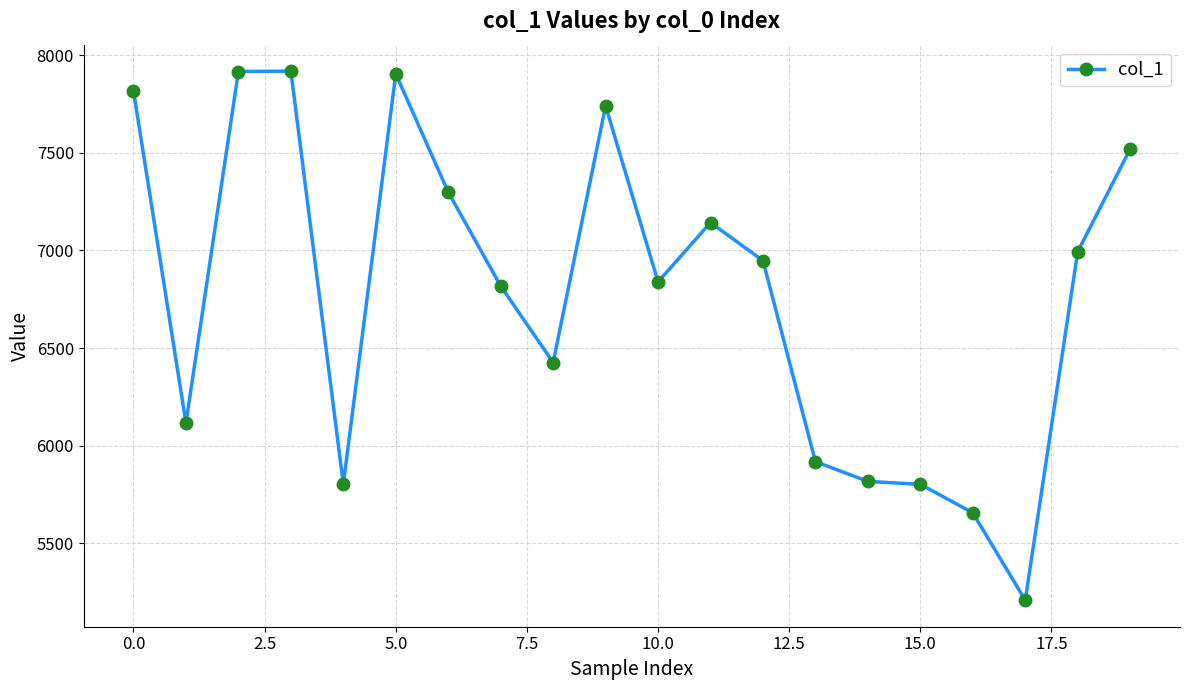

What is the average value?

6780